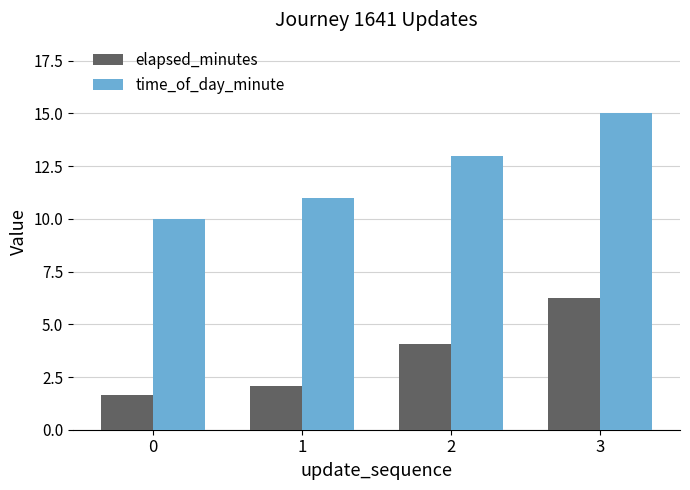

What is the difference between the maximum and minimum values in the time_of_day_minute series?

5.0